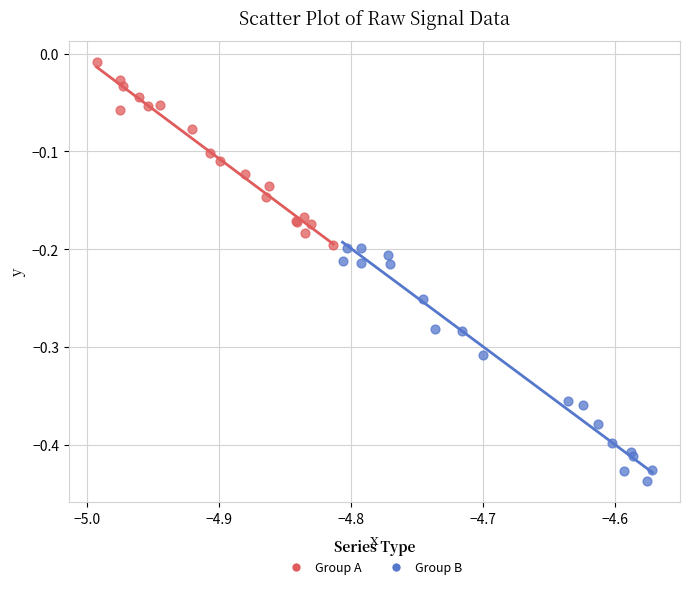

Which series has the largest Y range (max minus min)?

Group B